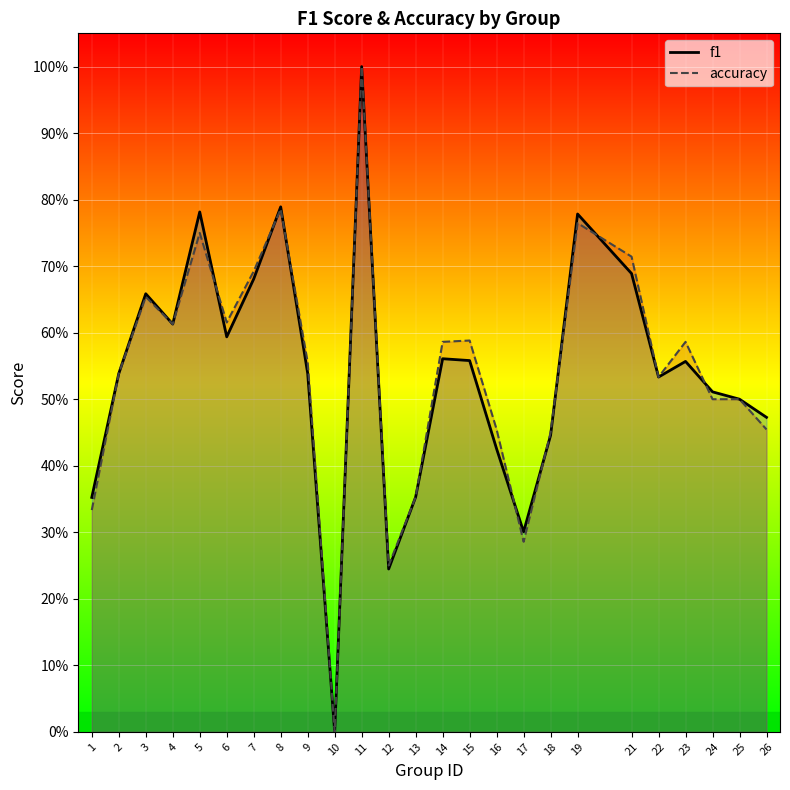

List the labels in order of f1 value, largest first.

11, 8, 5, 19, 21, 7, 3, 4, 6, 14, 15, 23, 9, 2, 22, 24, 25, 26, 18, 16, 13, 1, 17, 12, 10